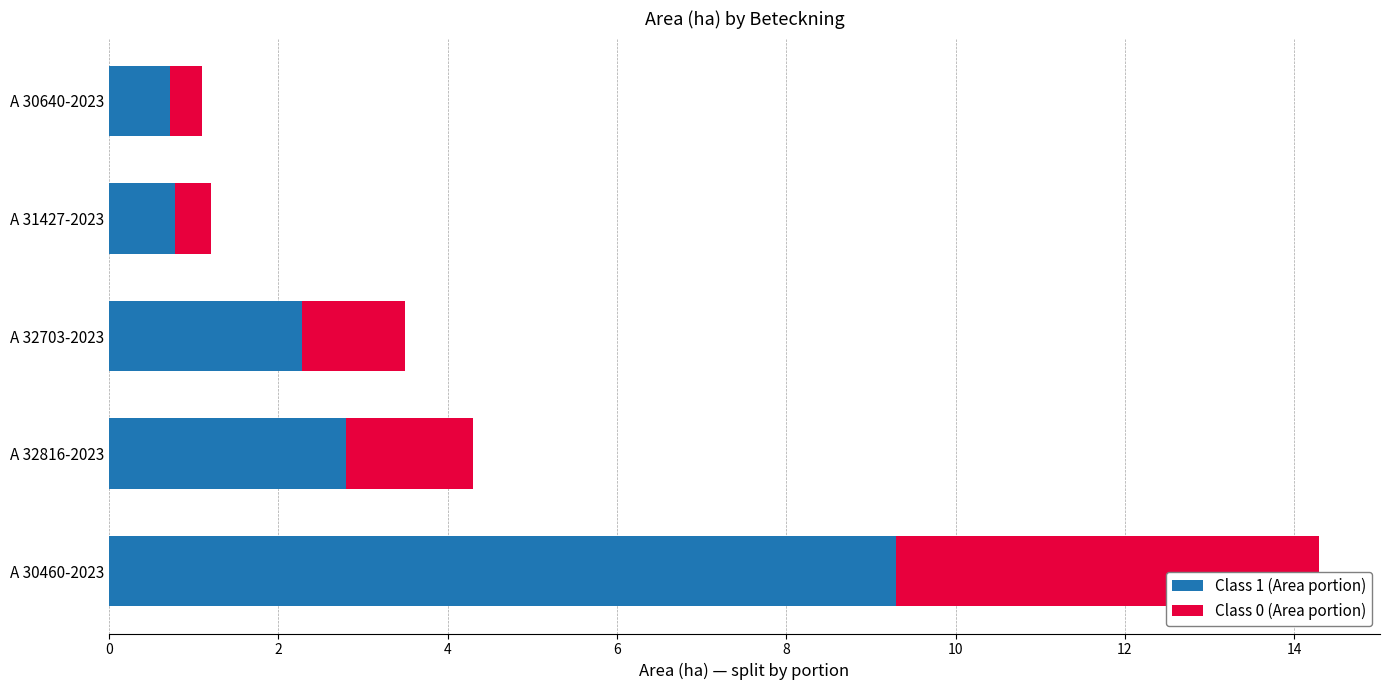

What are all the series names shown in the legend?

Class 1 (Area portion), Class 0 (Area portion)